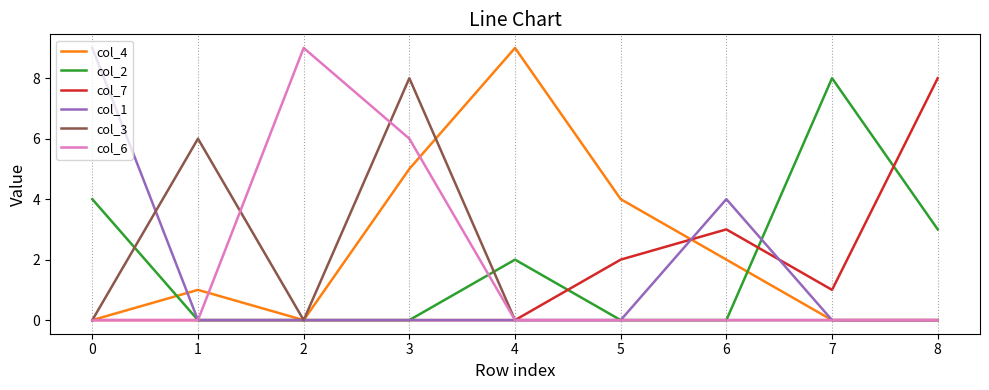

At which category is the sum across all series the highest?

3